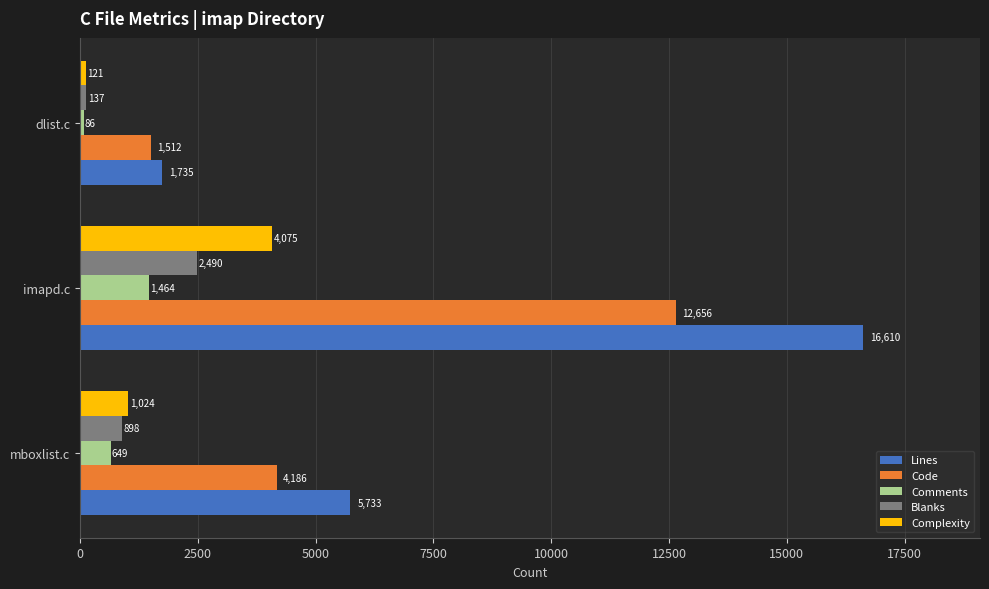

Rank the series at mboxlist.c from highest to lowest value.

Lines, Code, Complexity, Blanks, Comments